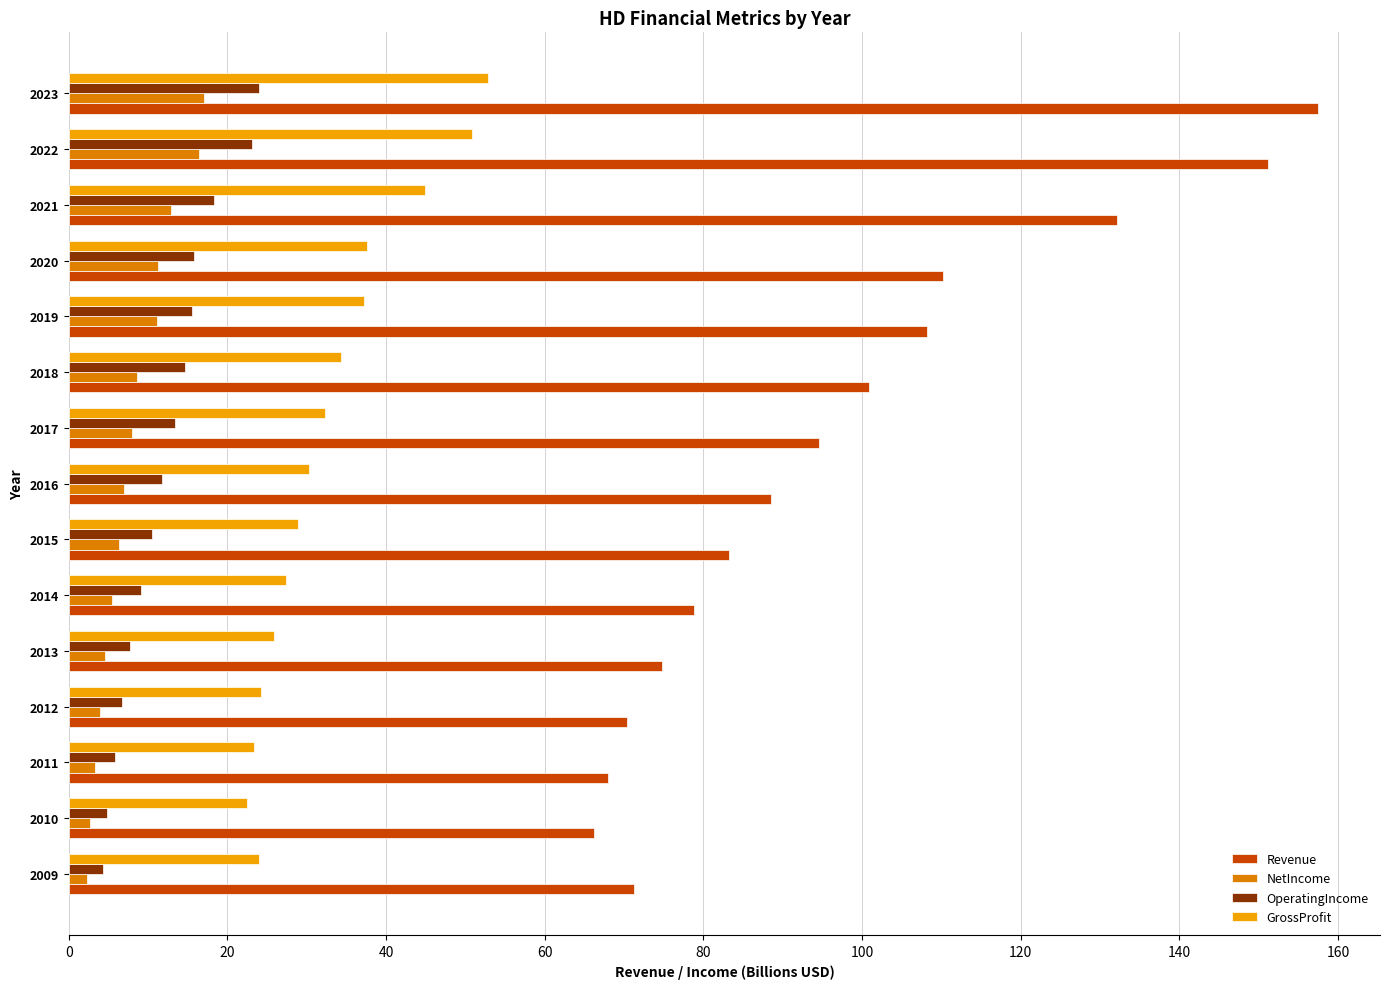

The value of GrossProfit at 2019 is 51.8. True or false?

False